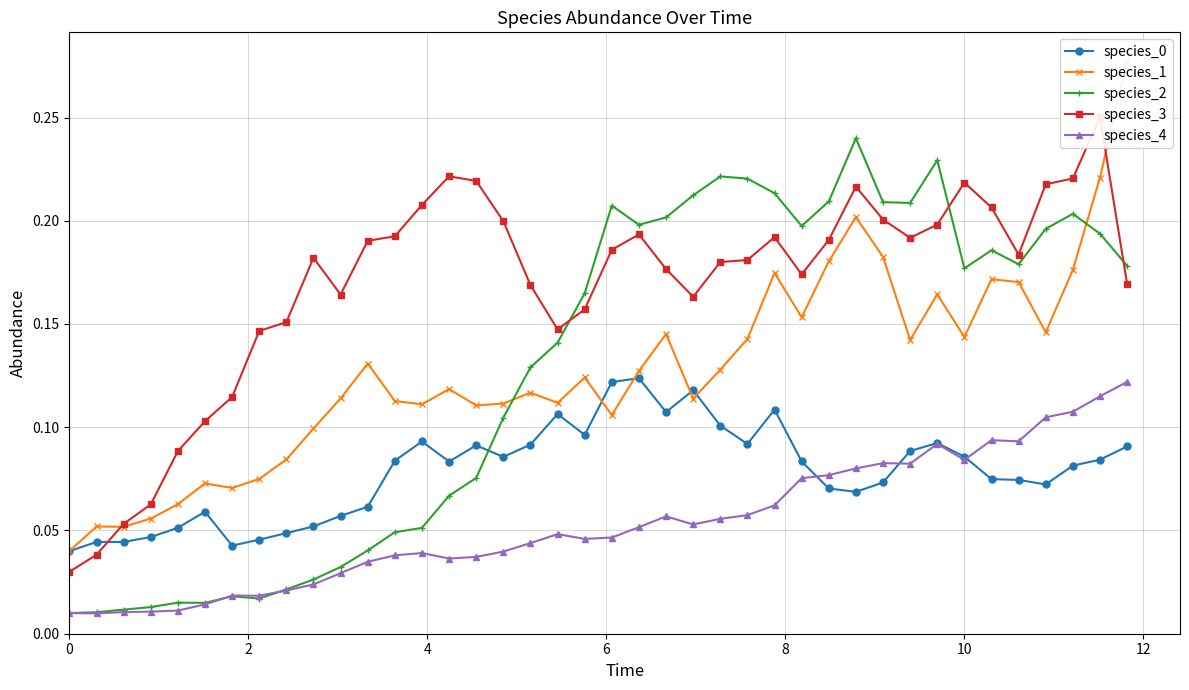

Which series ends up on top after the final intersection of species_1 and species_3?

species_1